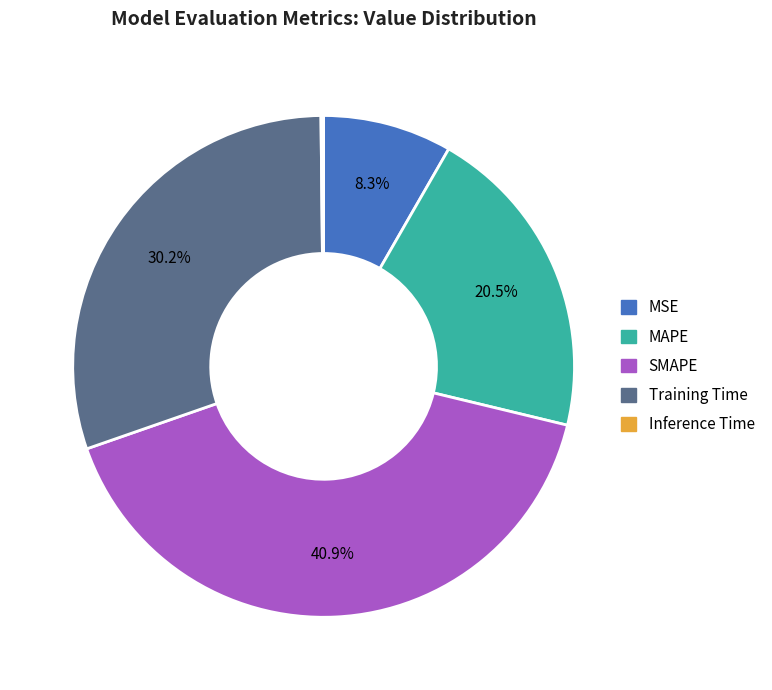

Which slice is the largest?

SMAPE